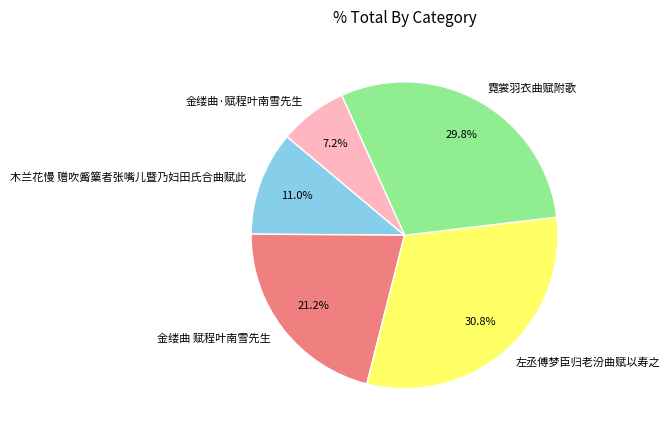

Rank the categories by value from highest to lowest.

左丞傅梦臣归老汾曲赋以寿之, 霓裳羽衣曲赋附歌, 金缕曲 赋程叶南雪先生, 木兰花慢 赠吹觱篥者张嘴儿暨乃妇田氏合曲赋此, 金缕曲·赋程叶南雪先生